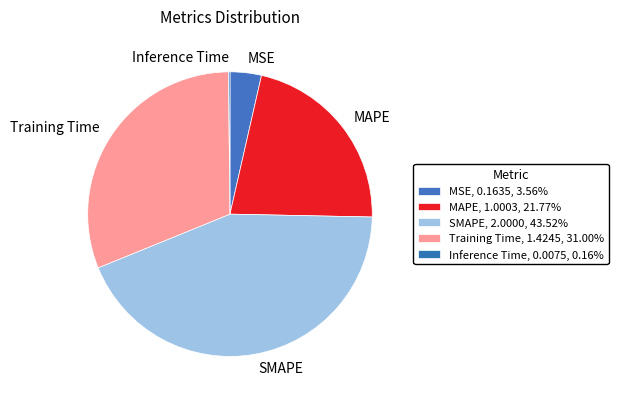

Combined, what portion of the pie is Inference Time and MSE?

3.7%